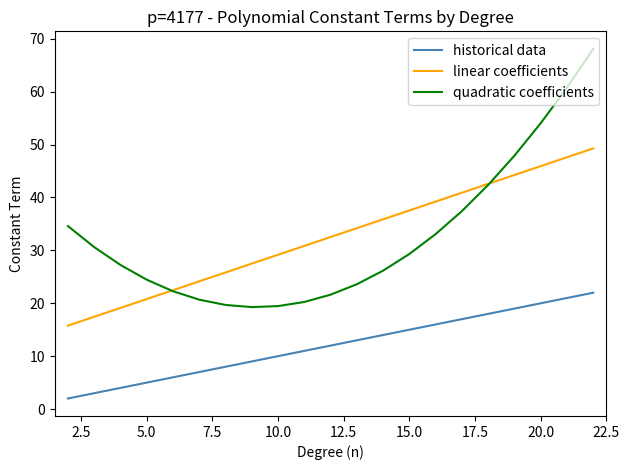

Which series has the widest spread of values?

quadratic coefficients